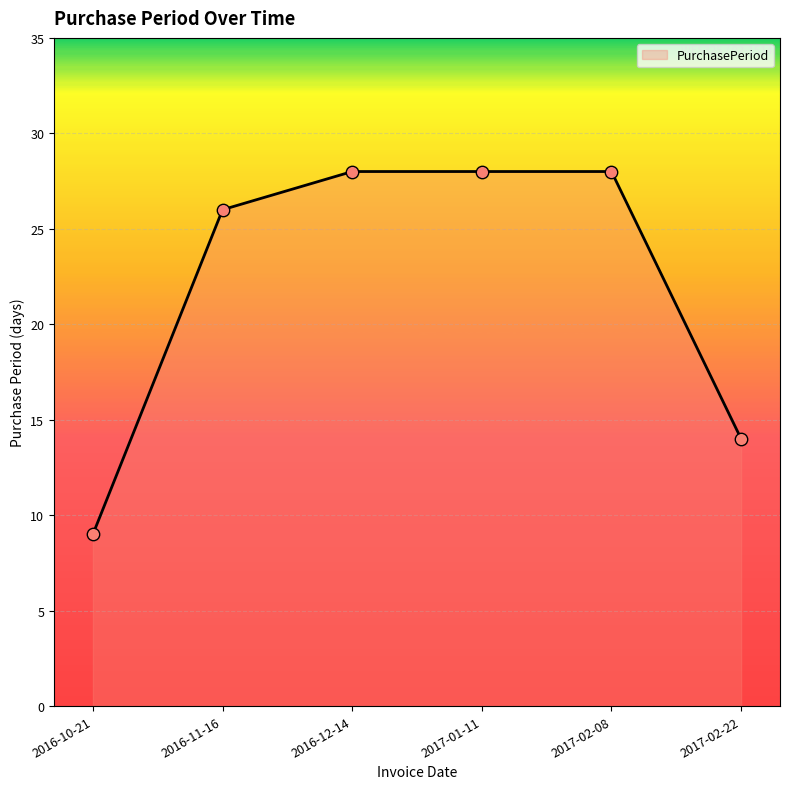

Between 2016-11-16 and 2017-01-11, which is larger?

2017-01-11